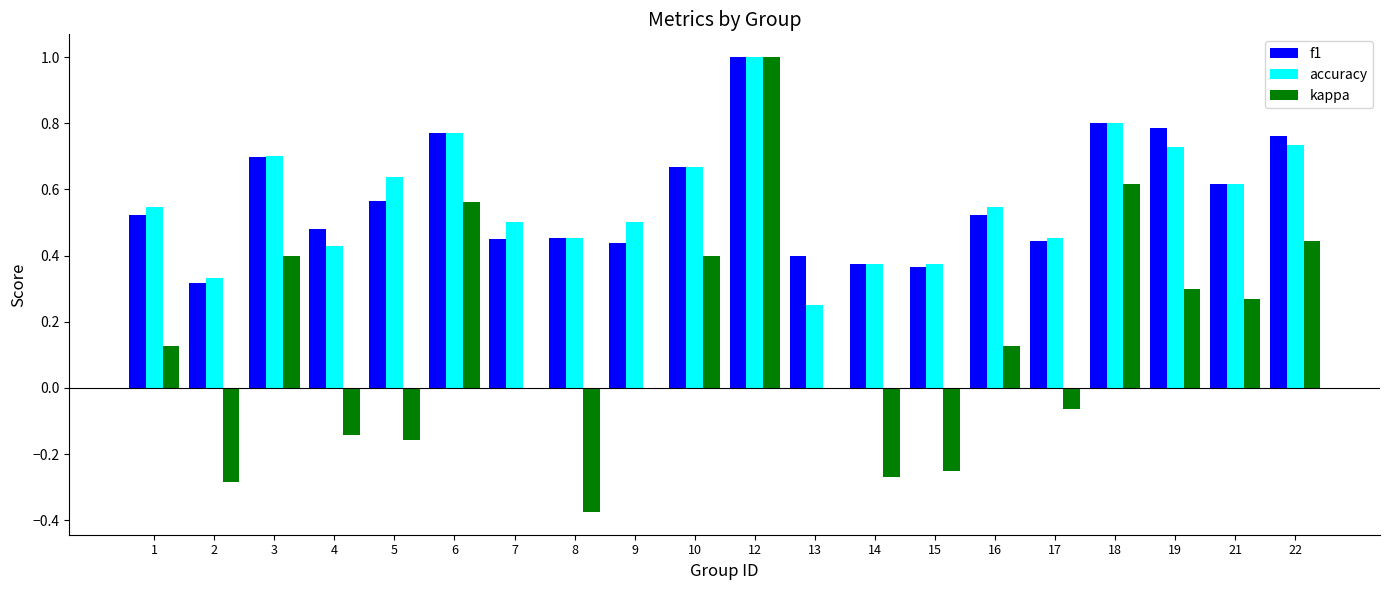

How many f1 values are between 0 and 1?

20